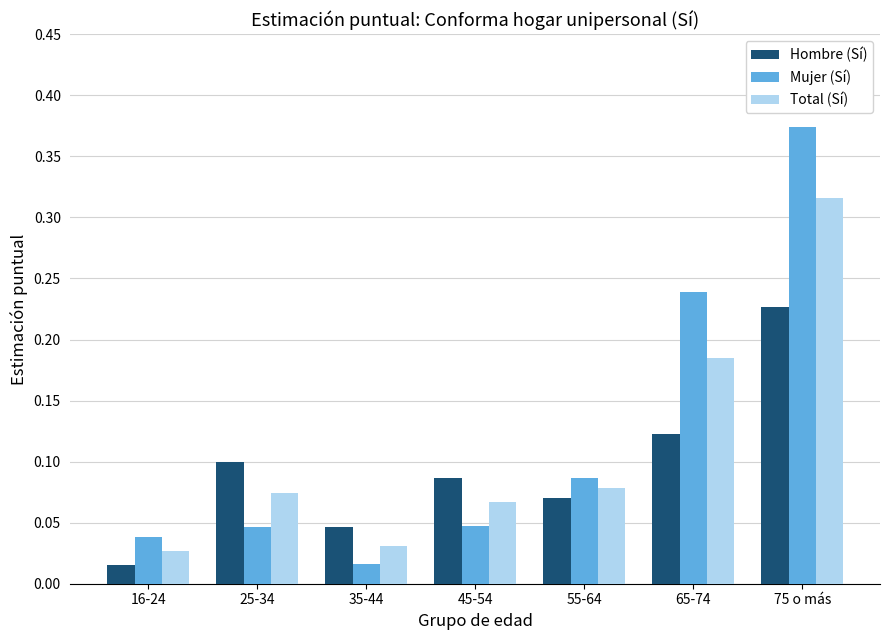

How many bars are there in each group?

3